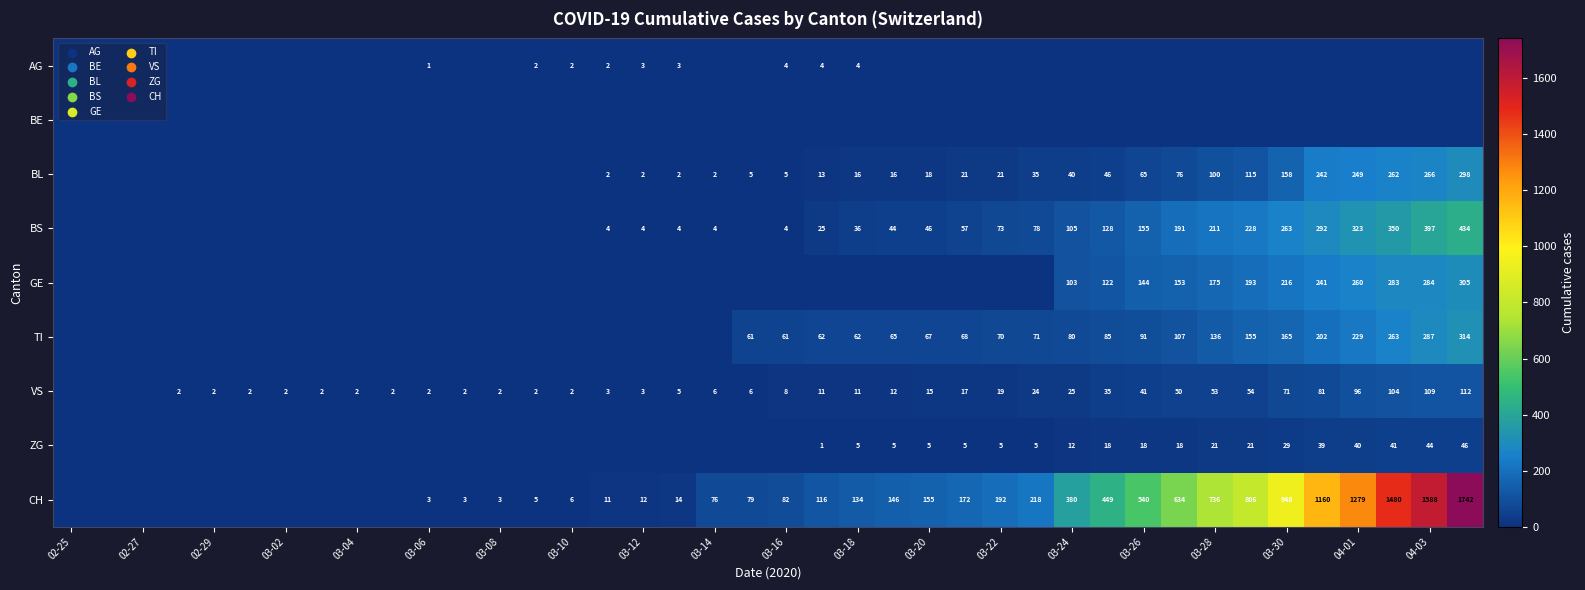

The CH series shows 2123 at 04-03. True or false?

False